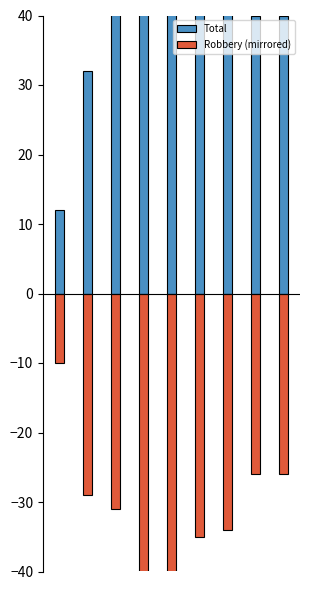

True or false: Total has a value of 44 at 5.

True